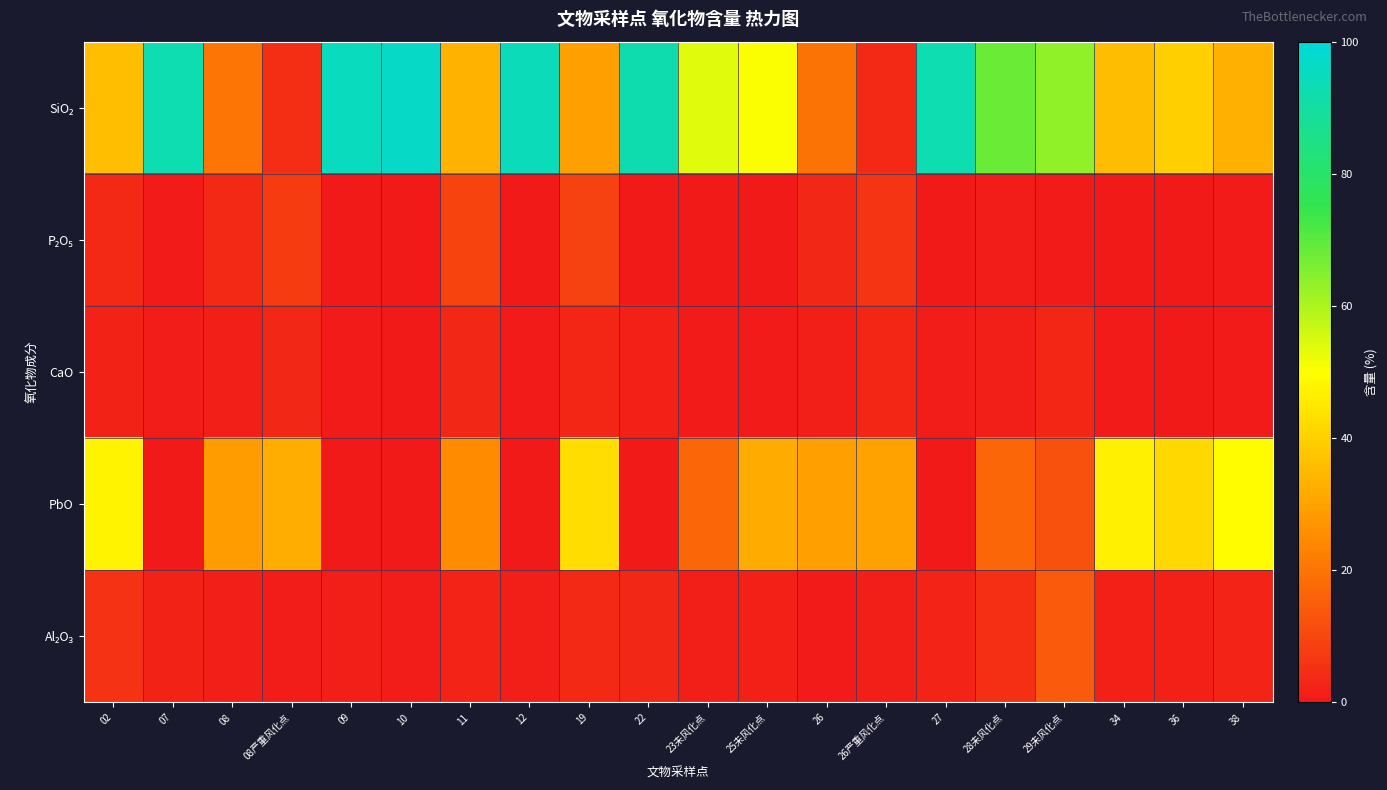

What is the spread (max minus min) of values at 07?

92.6